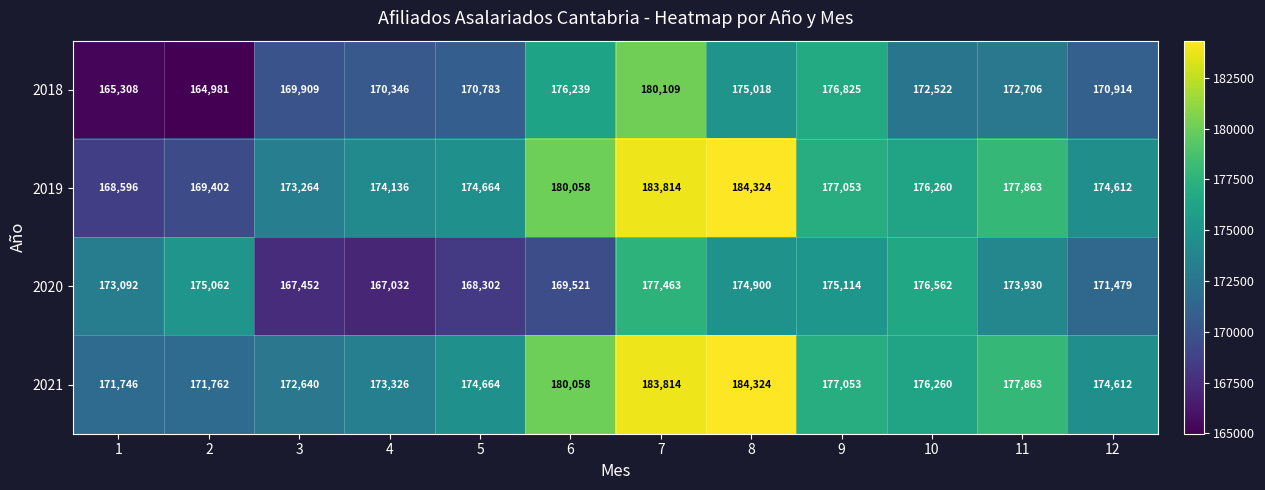

What is the minimum value shown in the chart?

164981